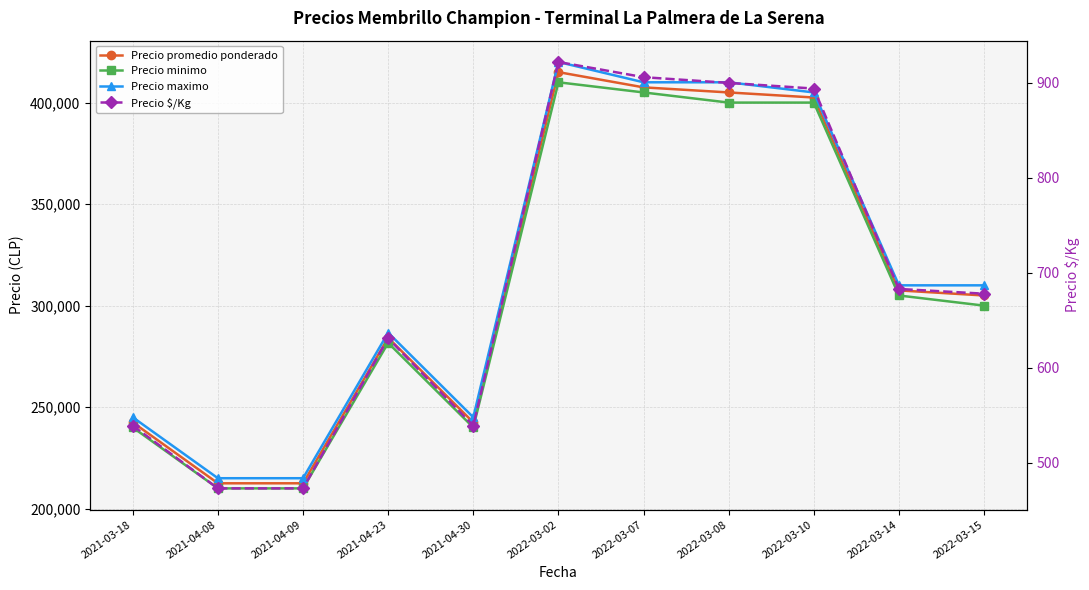

True or false: Precio maximo and Precio promedio ponderado cross at least once.

False